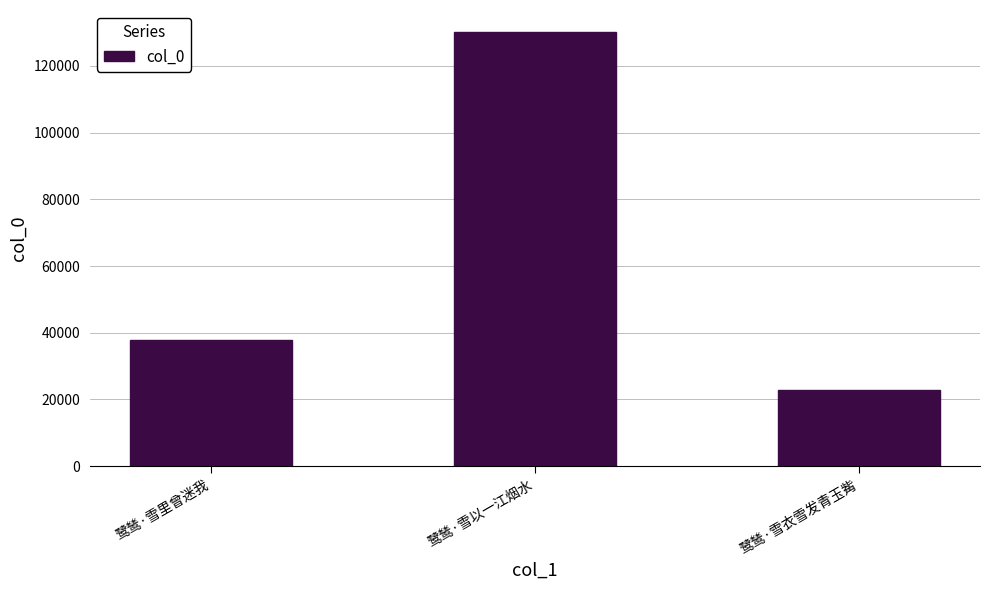

List the labels in order of value, largest first.

鹭鸶·雪以一江烟水, 鹭鸶·雪里曾迷我, 鹭鸶·雪衣雪发青玉觜